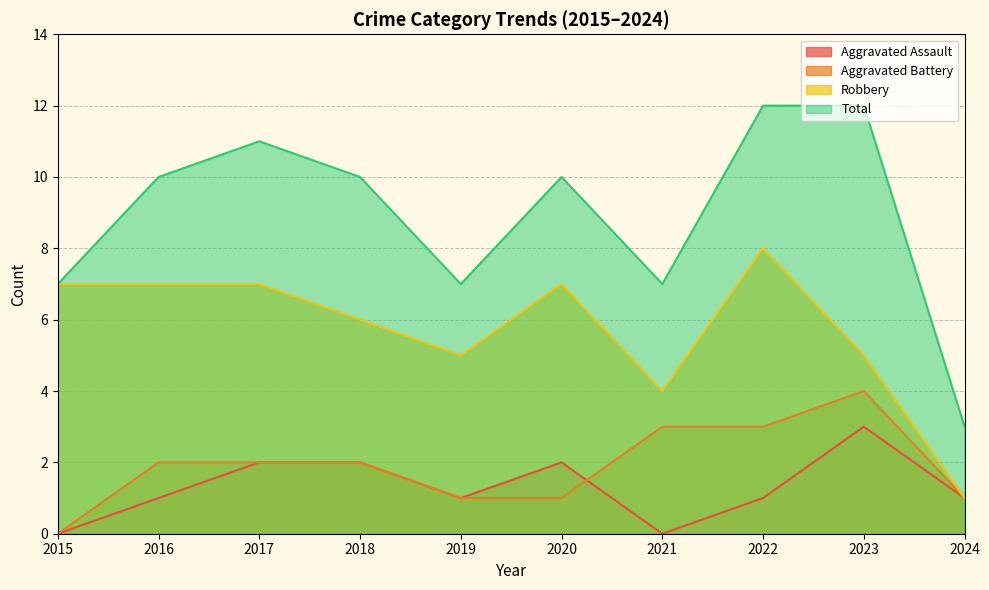

What is the spread (max minus min) of values at 2015?

7